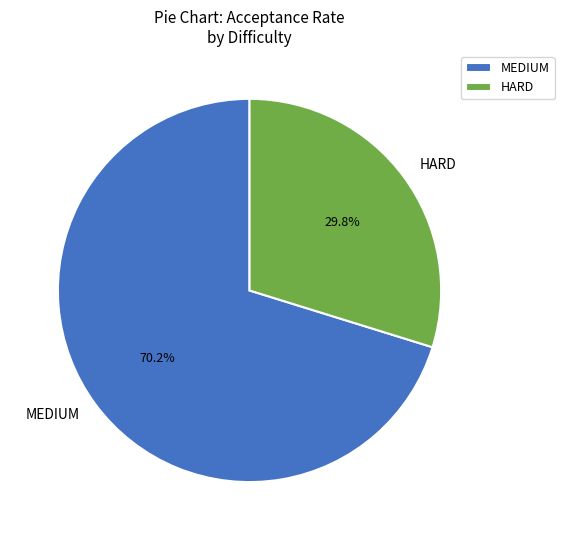

Combined, do HARD and MEDIUM account for over 50%?

Yes